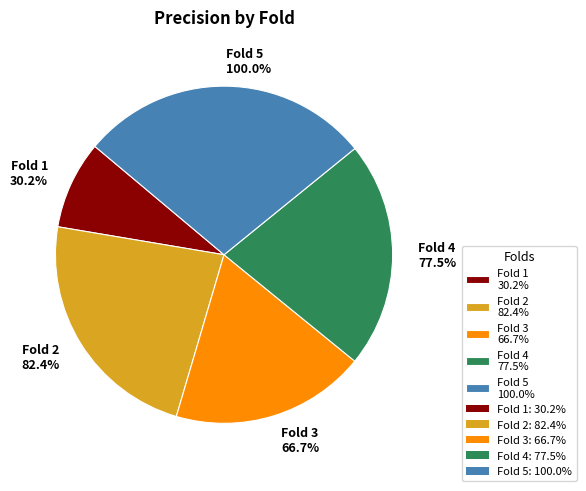

How much of the chart is everything except Fold 5?

72.0%